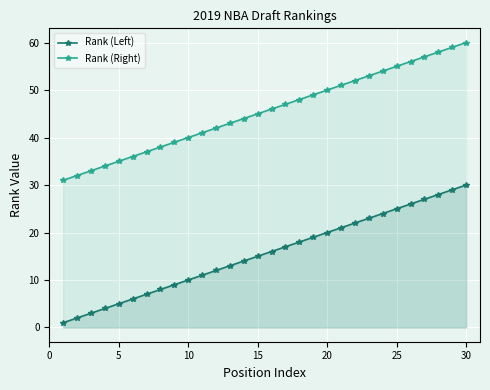

At which category is the sum across all series the highest?

30